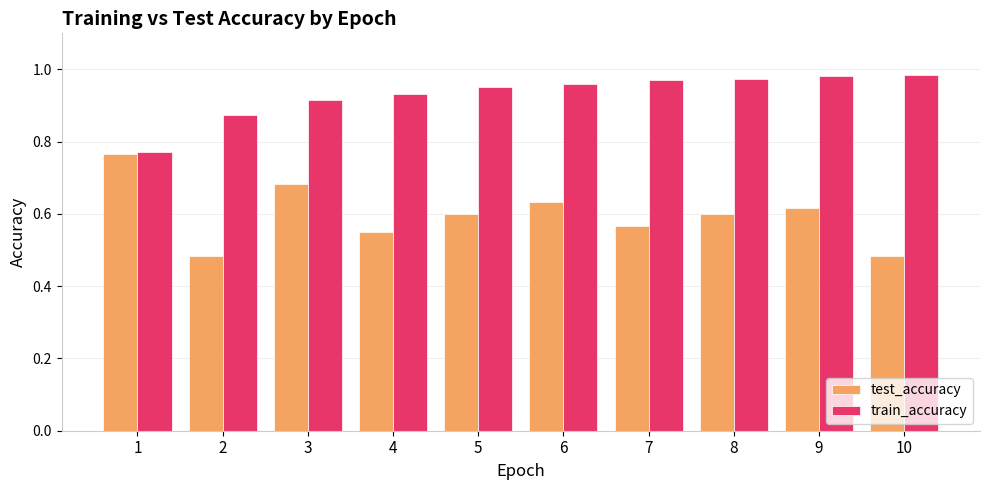

Count the number of data series in this chart.

2